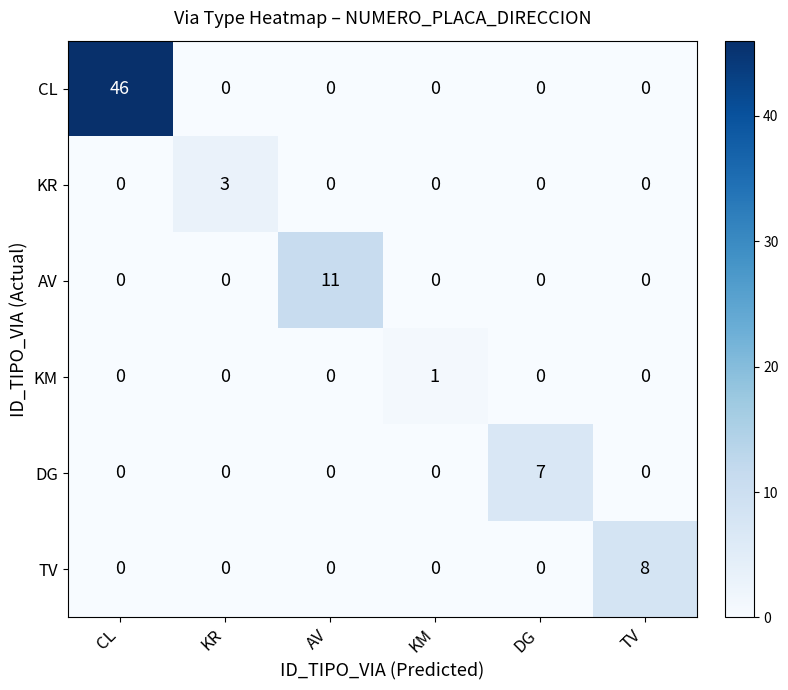

How many positive values does the CL series have?

1